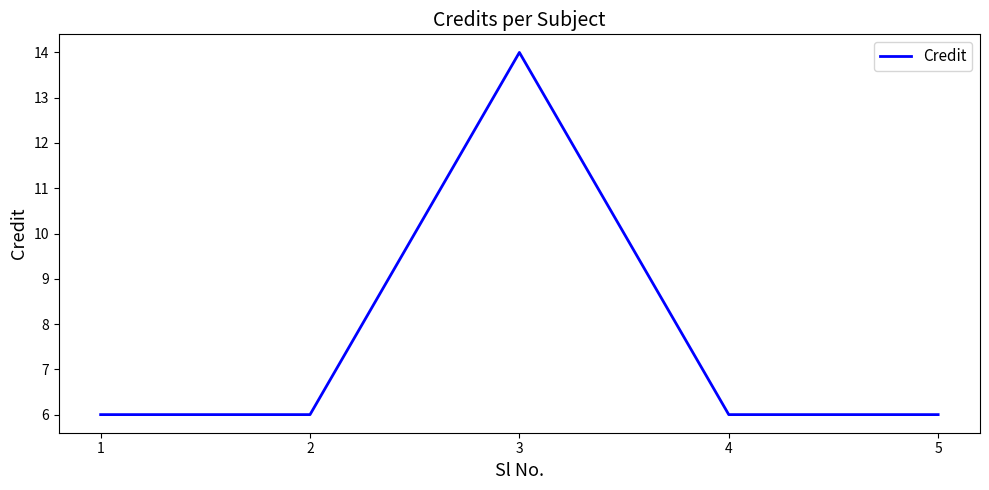

Count the values in the range 6 to 7.

4